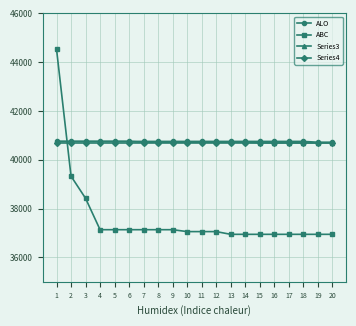

At which label does Series3 first exceed 40720?

1